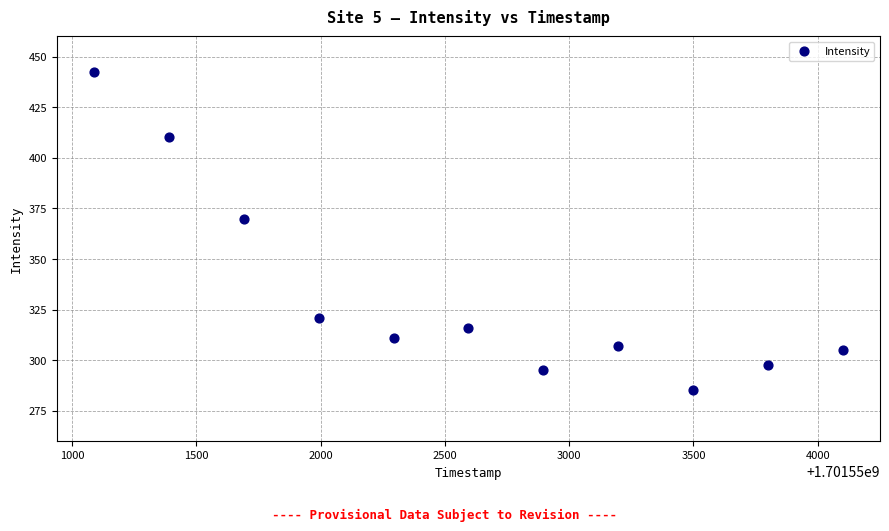

What Y value in the scatter plot is closest to 363?

369.7